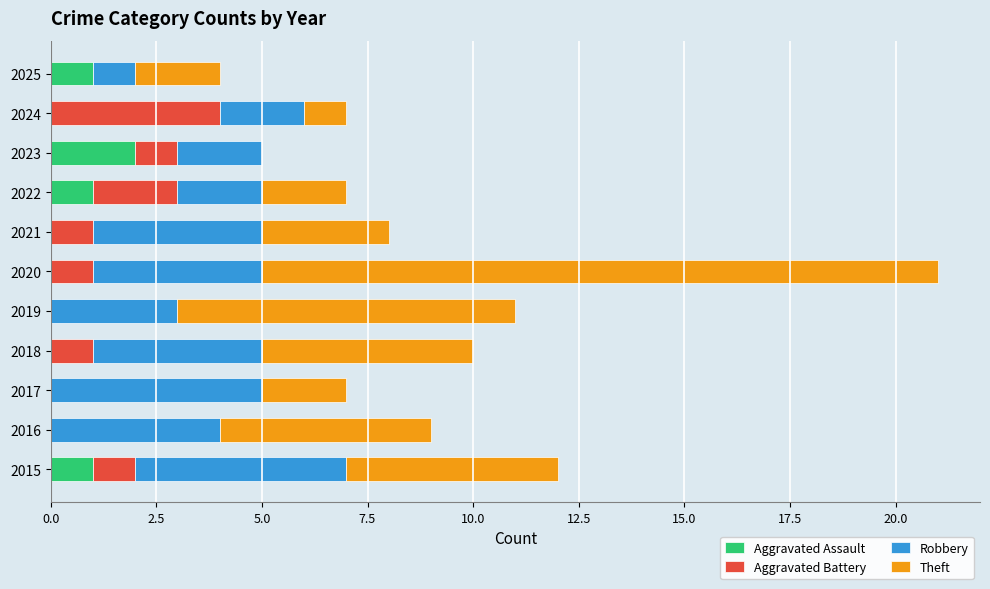

At which category is the sum across all series the highest?

2020